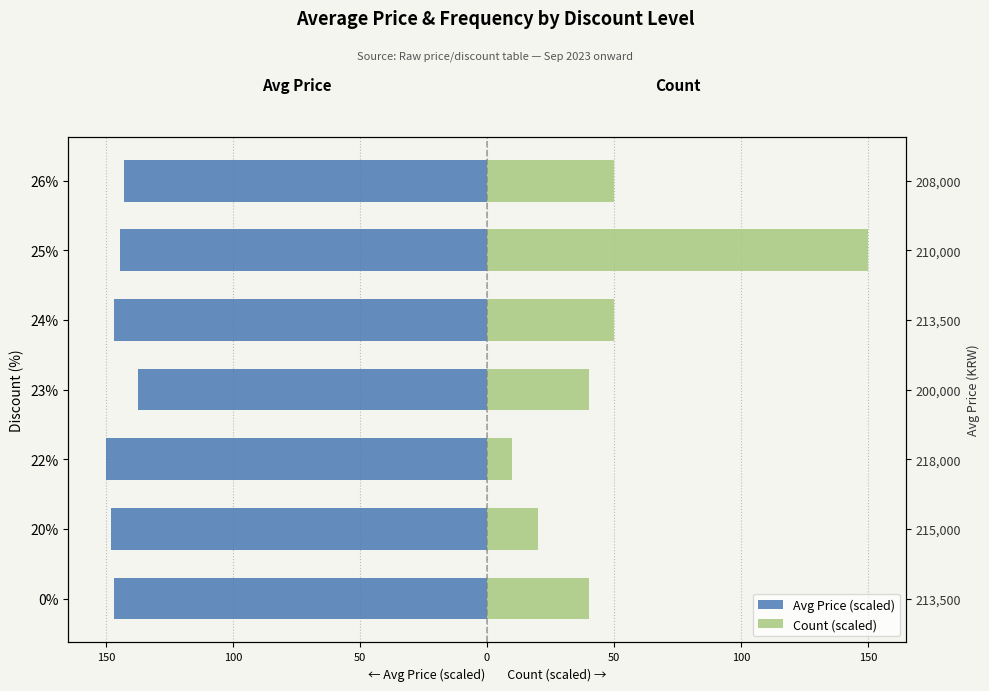

Which series has the largest range (max minus min)?

Count (scaled)